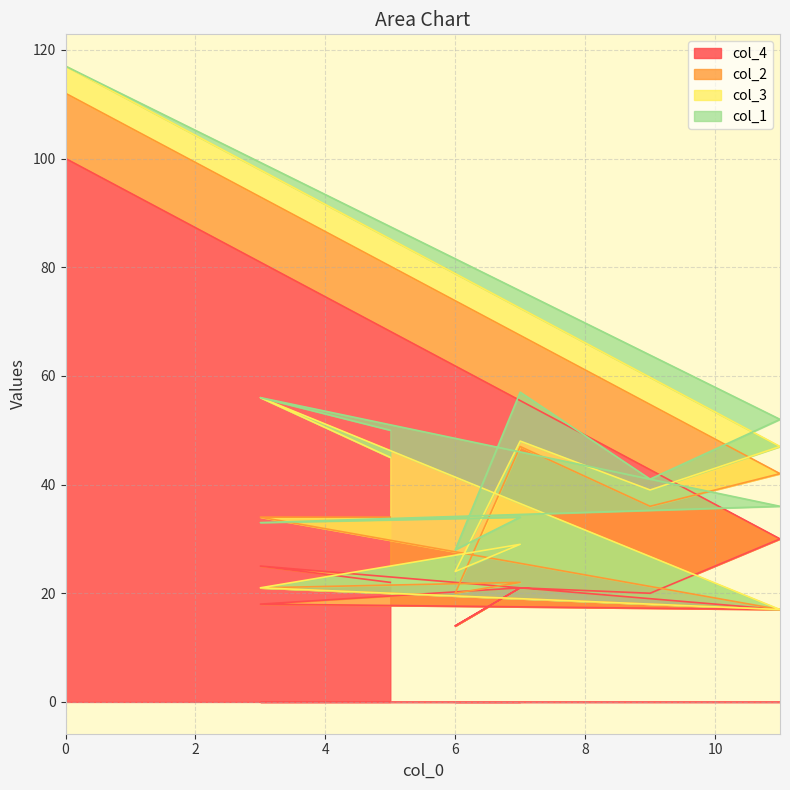

Which label corresponds to the smallest value in the chart?

11